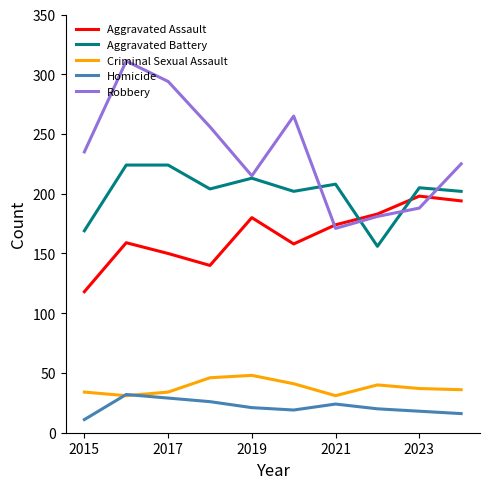

How many lines are shown in the chart?

5